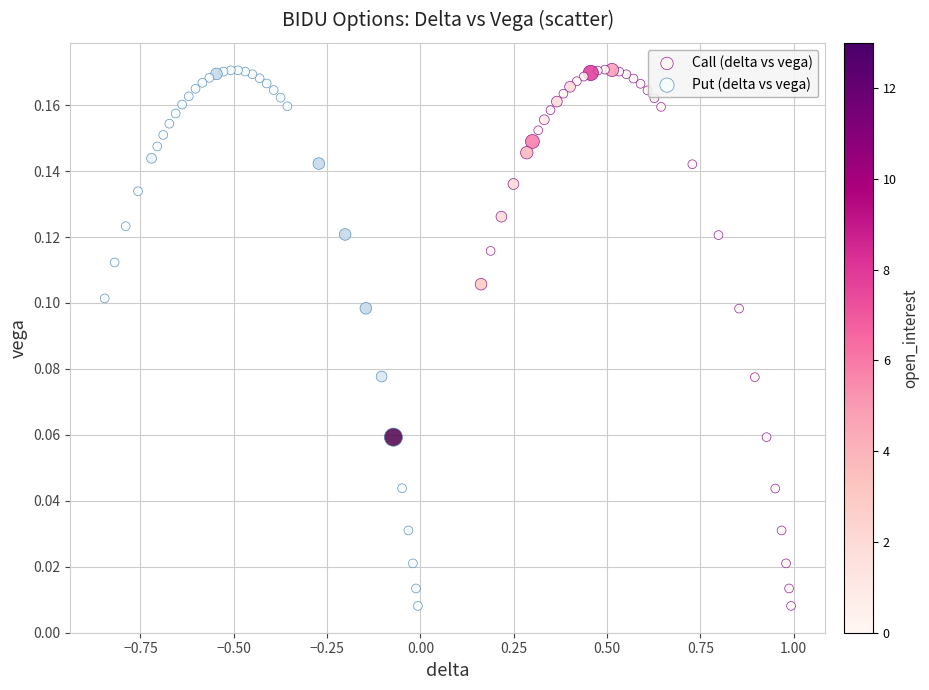

What are all the series names shown in the legend?

Call (delta vs vega), Put (delta vs vega)